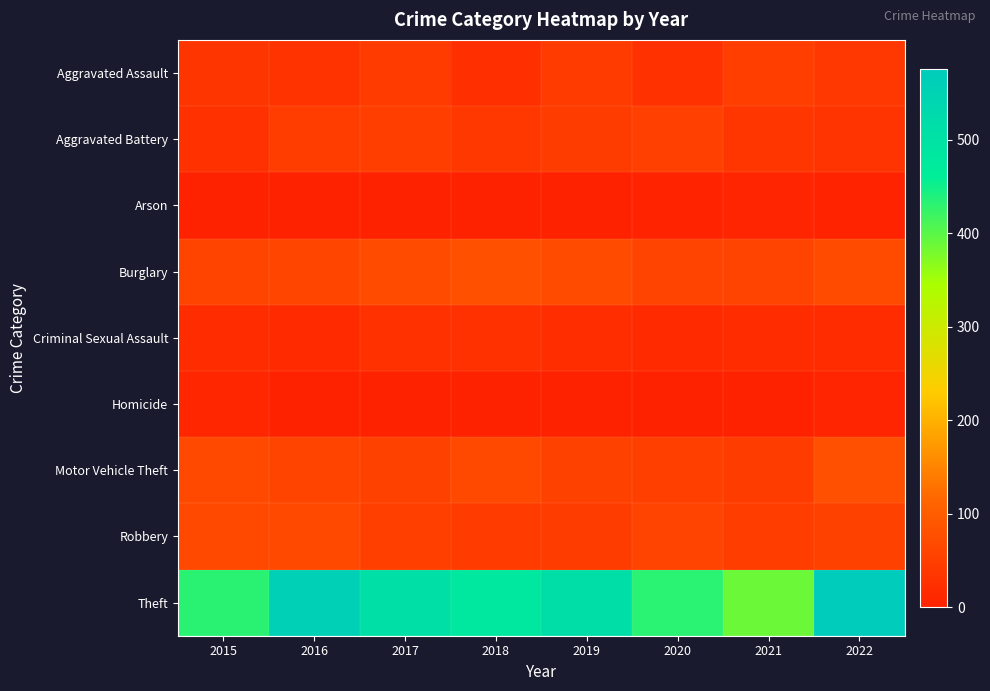

What is the difference between the highest and lowest values at 2018?

482